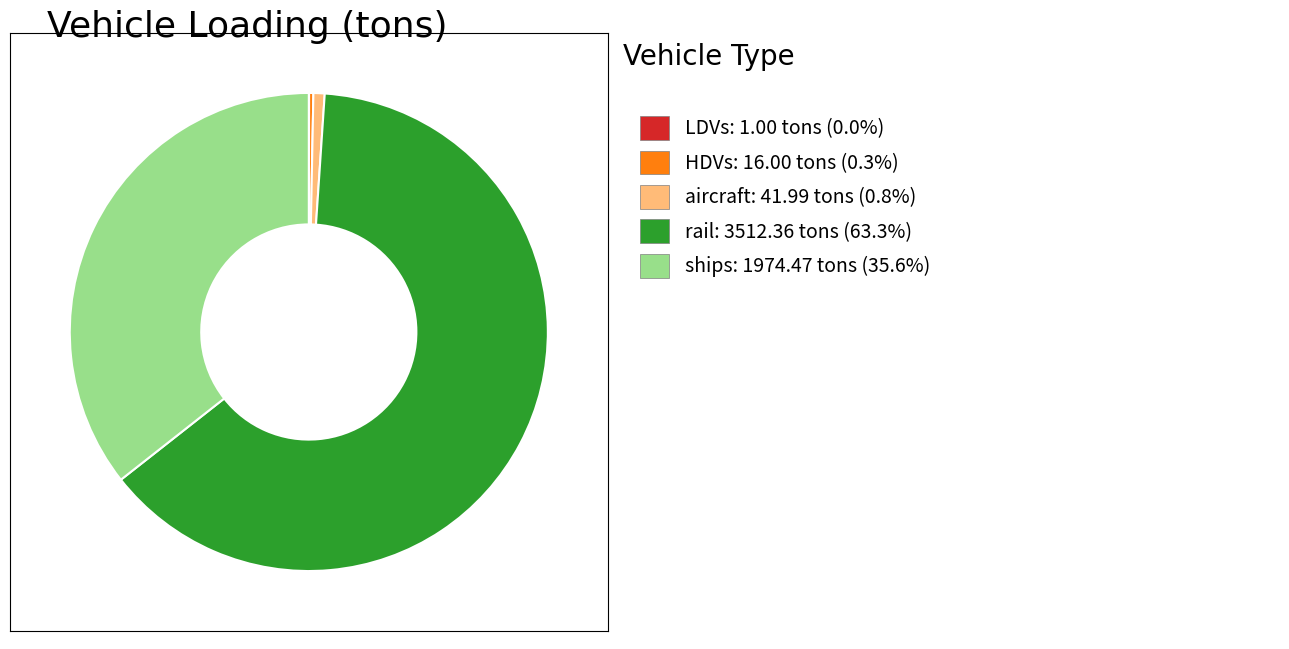

Is there any slice that represents more than half of the pie?

Yes